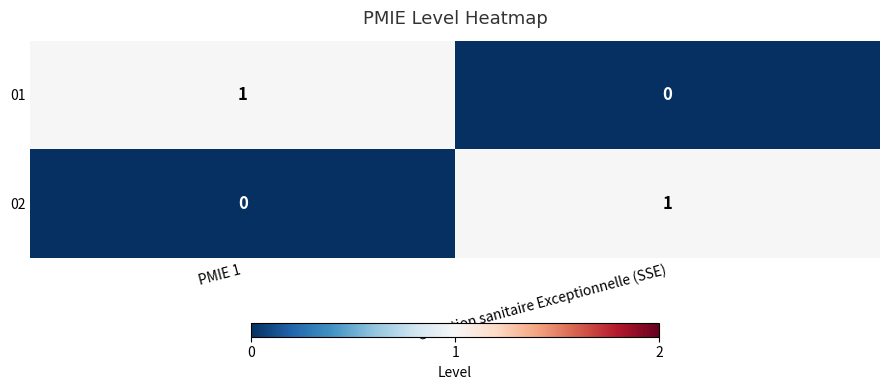

Is it true that 02 equals 0 at PMIE 1?

True